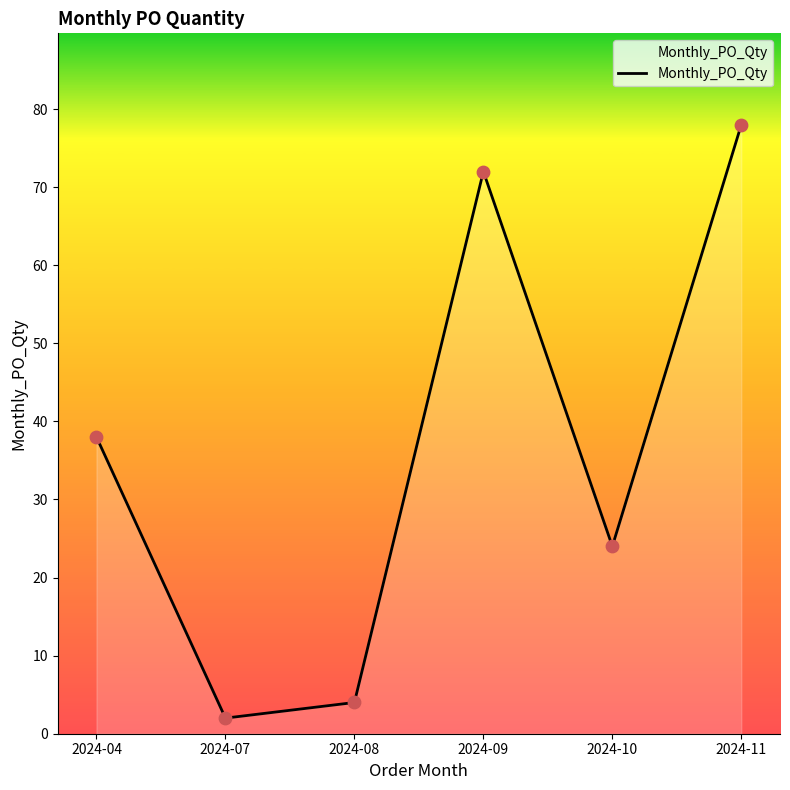

Which has a higher value, 2024-08 or 2024-07?

2024-08